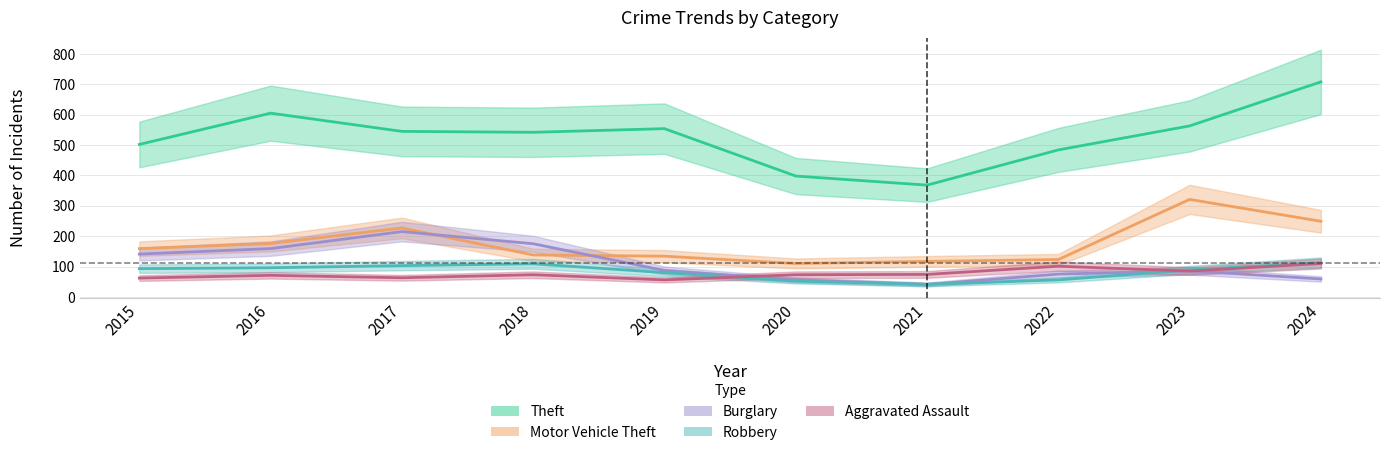

True or false: Theft and Burglary cross at least once.

False